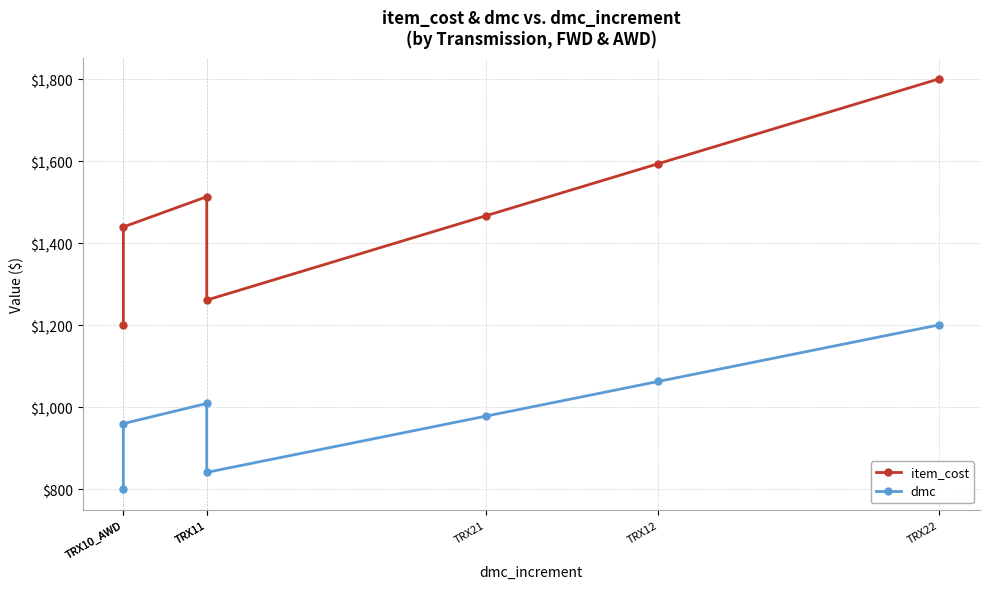

True or false: dmc has more than 0 interior local peaks.

True